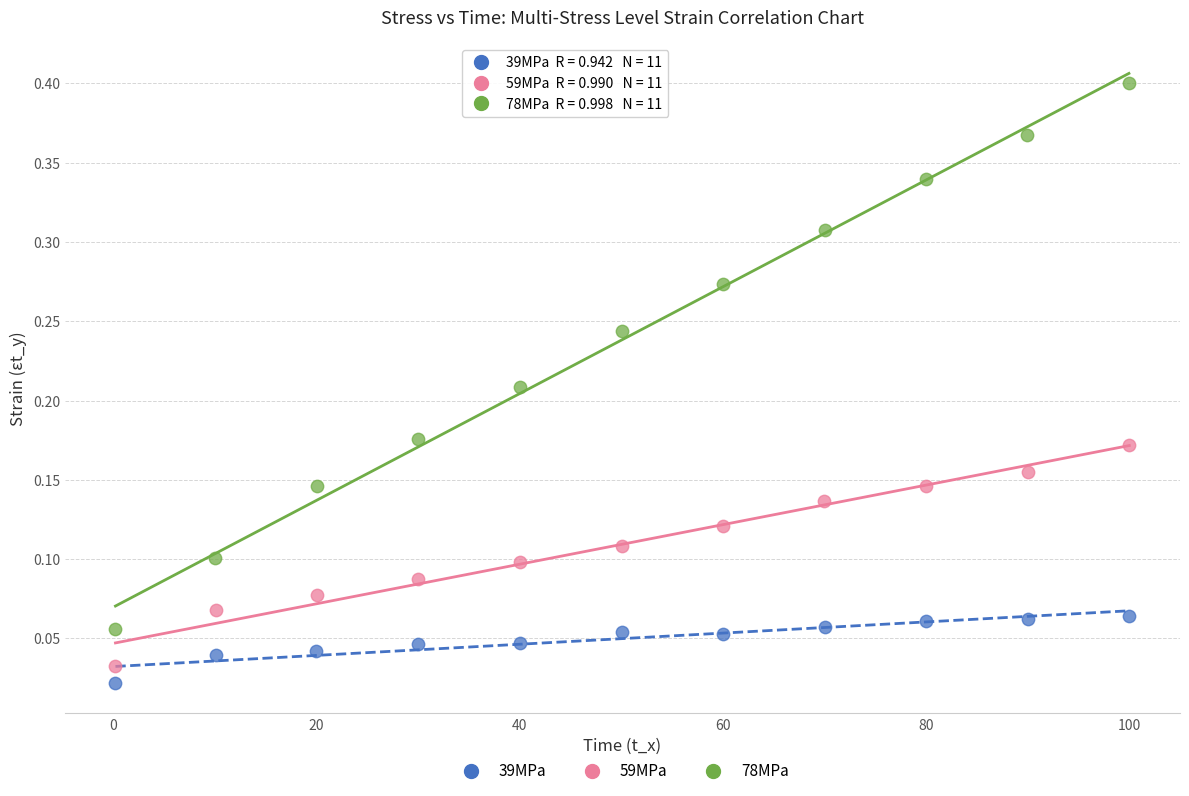

Which series reaches the maximum Y coordinate?

78MPa